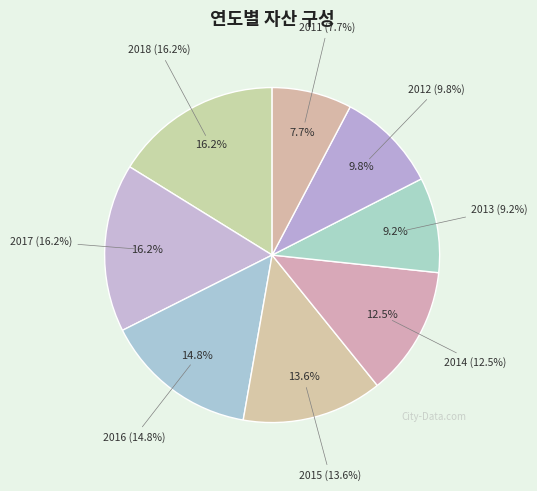

Between 2015 and 2018, which is larger?

2018